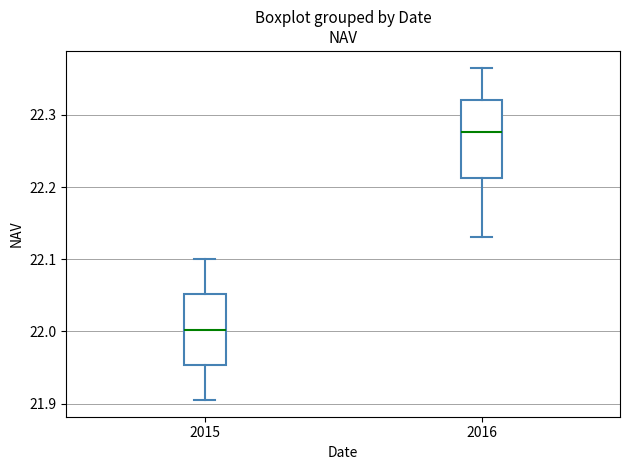

Reading left to right, transcribe this box plot: for each box, give where its median line is, the range the box spans, and where its two whiskers end, as read against the y-axis. The values are not printed on the chart, so give them approximately, as read against the axis.

2015: median 22.00, box 21.95 to 22.05, whiskers 21.91 to 22.10
2016: median 22.28, box 22.21 to 22.32, whiskers 22.13 to 22.37